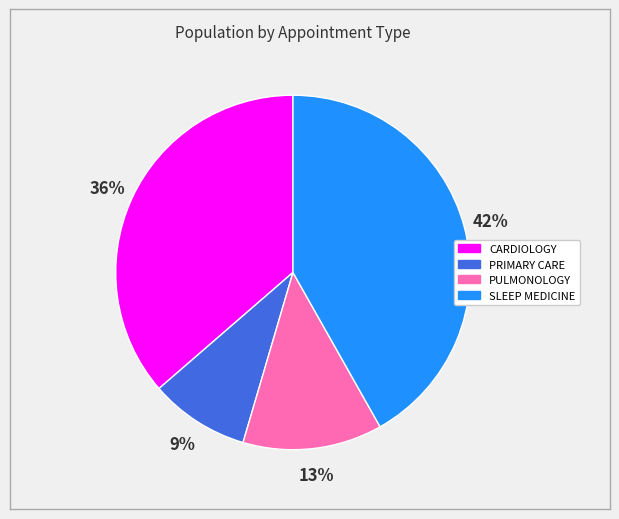

Which has a higher value, SLEEP MEDICINE or PULMONOLOGY?

SLEEP MEDICINE